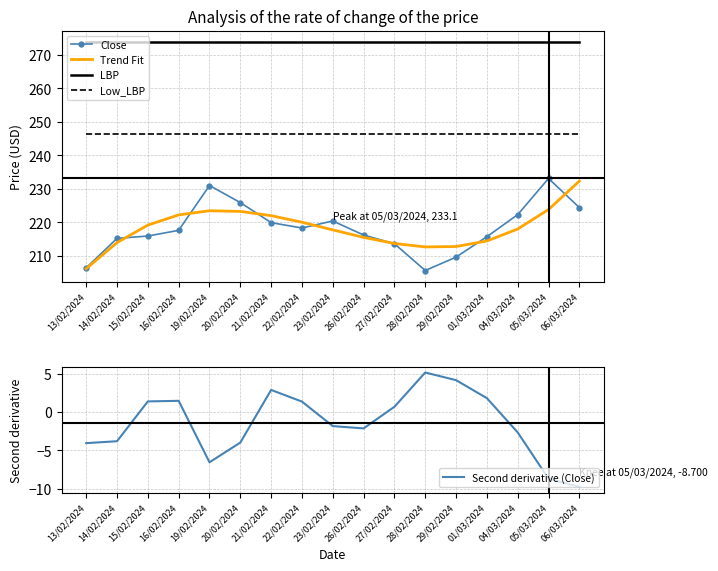

How many data points in Close are less than 217?

8